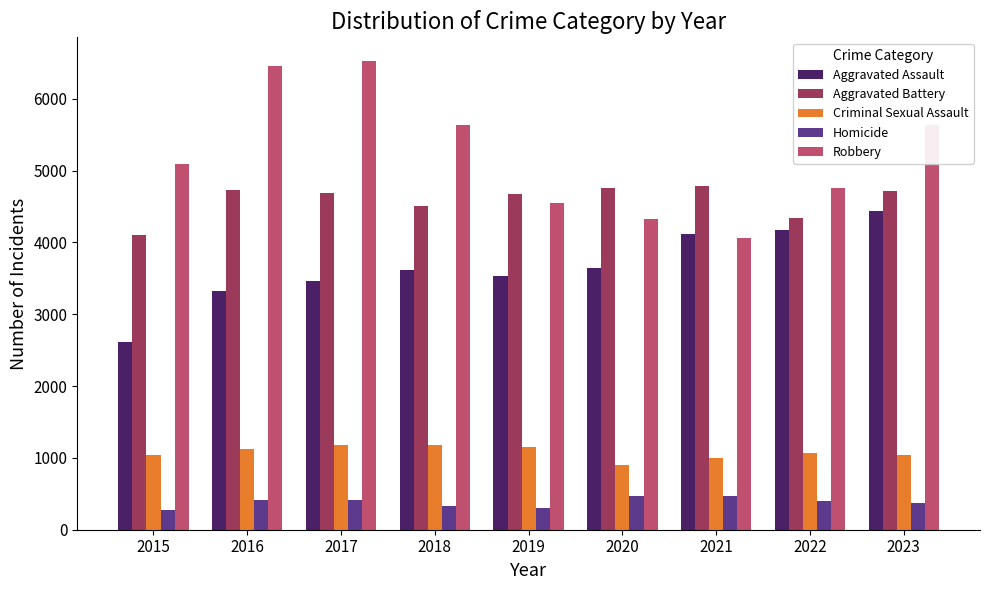

Which label corresponds to the largest value in the chart?

2017